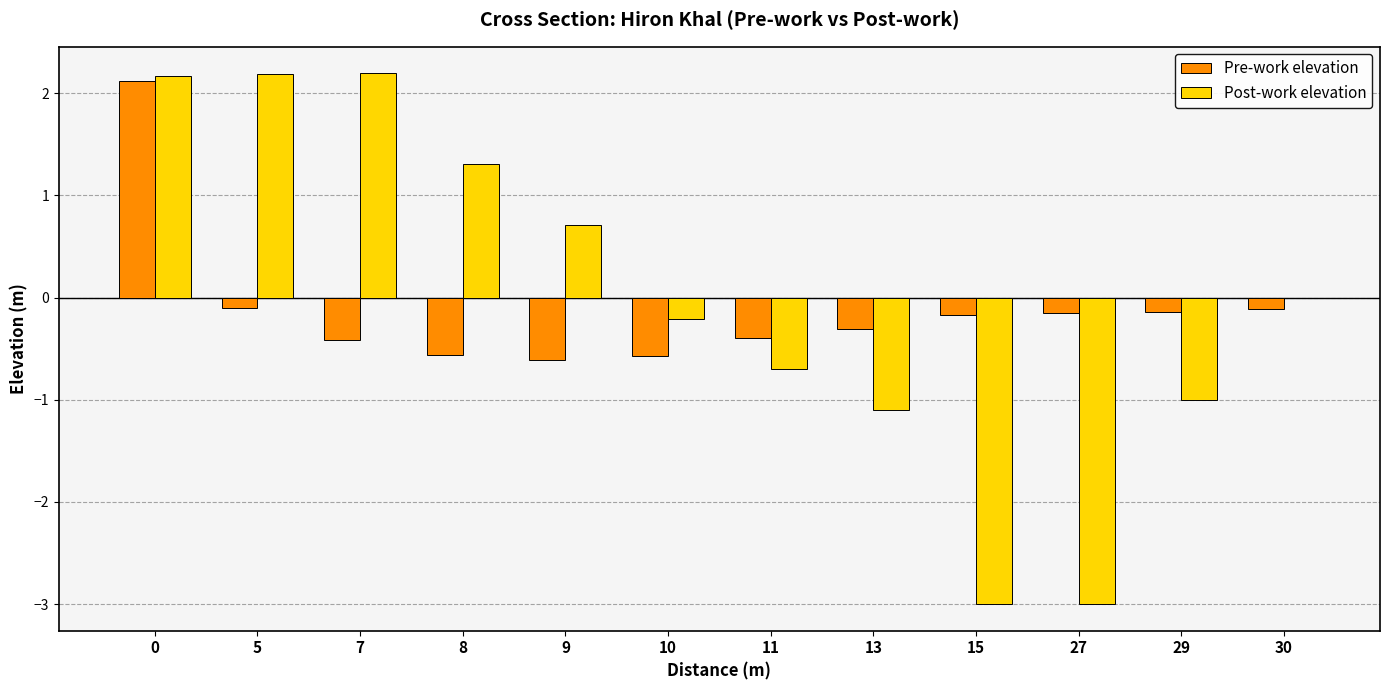

What is the greatest value displayed?

2.2